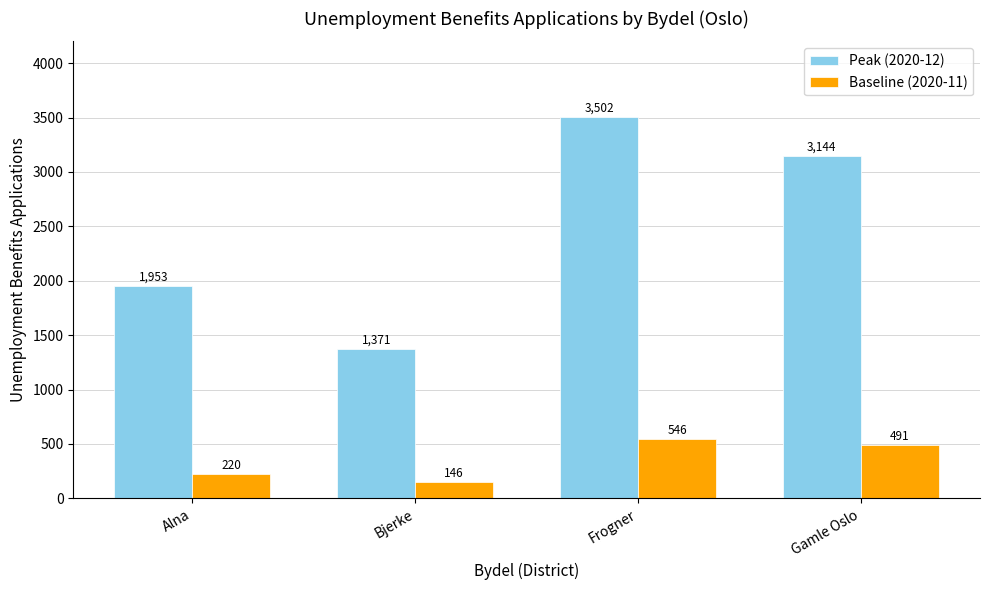

What is the total value across all series at Gamle Oslo?

3635